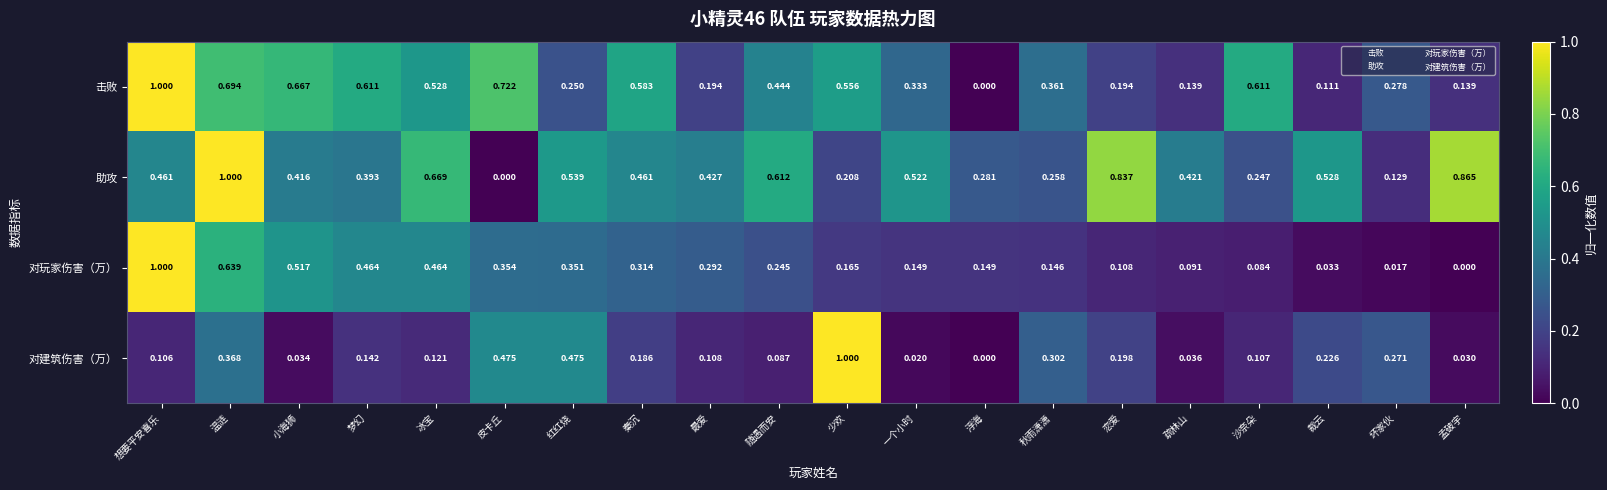

At how many categories does at least one series exceed 0?

20